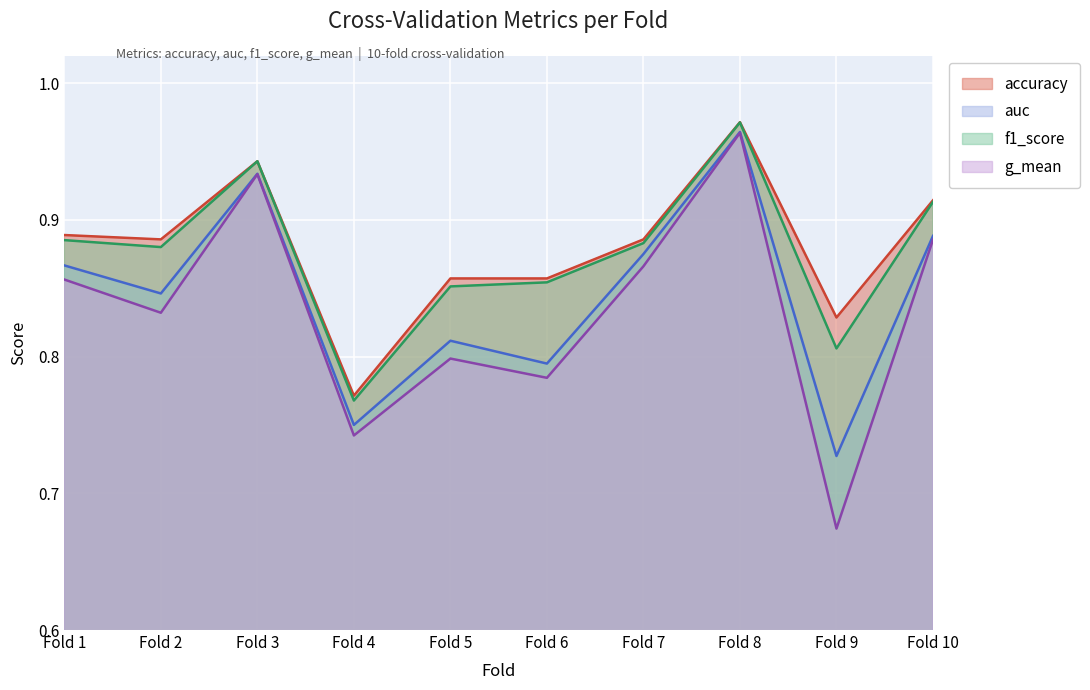

Which series has the largest range (max minus min)?

g_mean